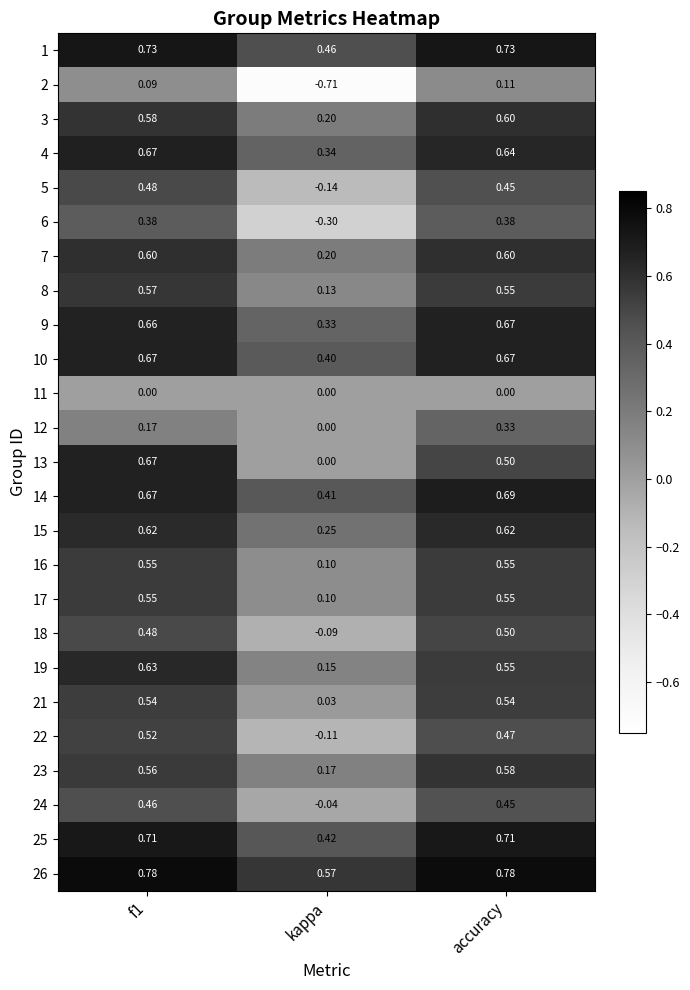

At which label does 23 reach its minimum?

kappa